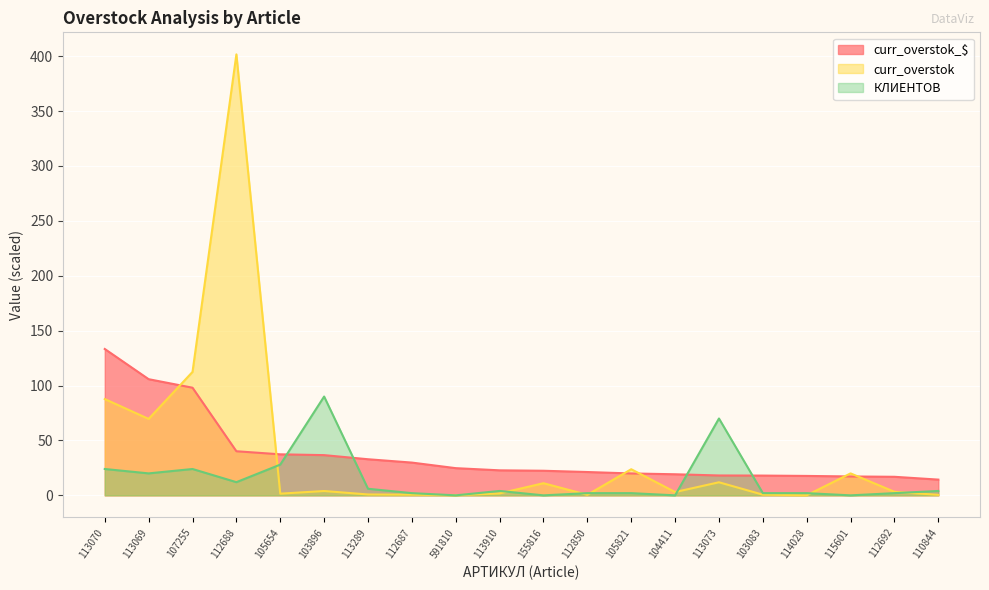

What is the greatest value displayed?

401.7